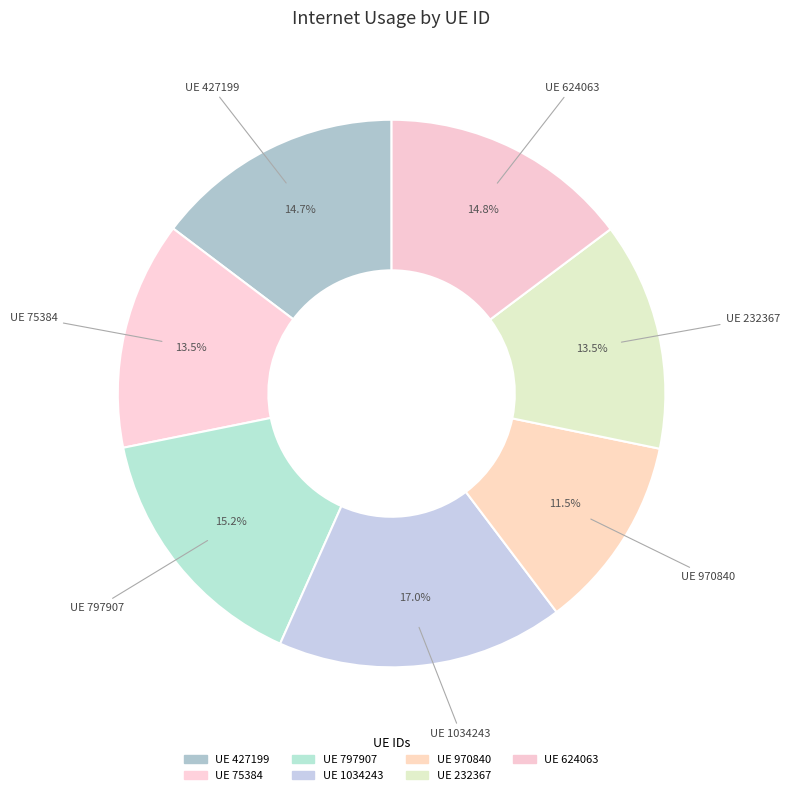

How many slices are in this pie chart?

7